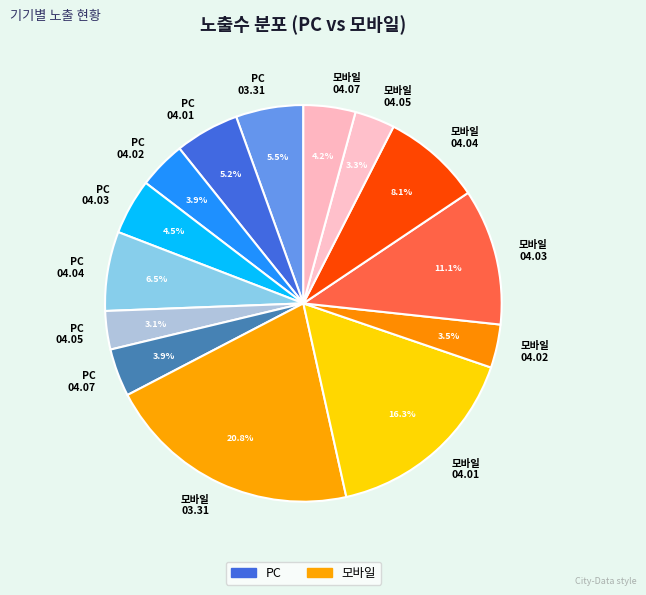

Approximately how many times larger is the value at PC 04.04 compared to 모바일 04.01?

0.4